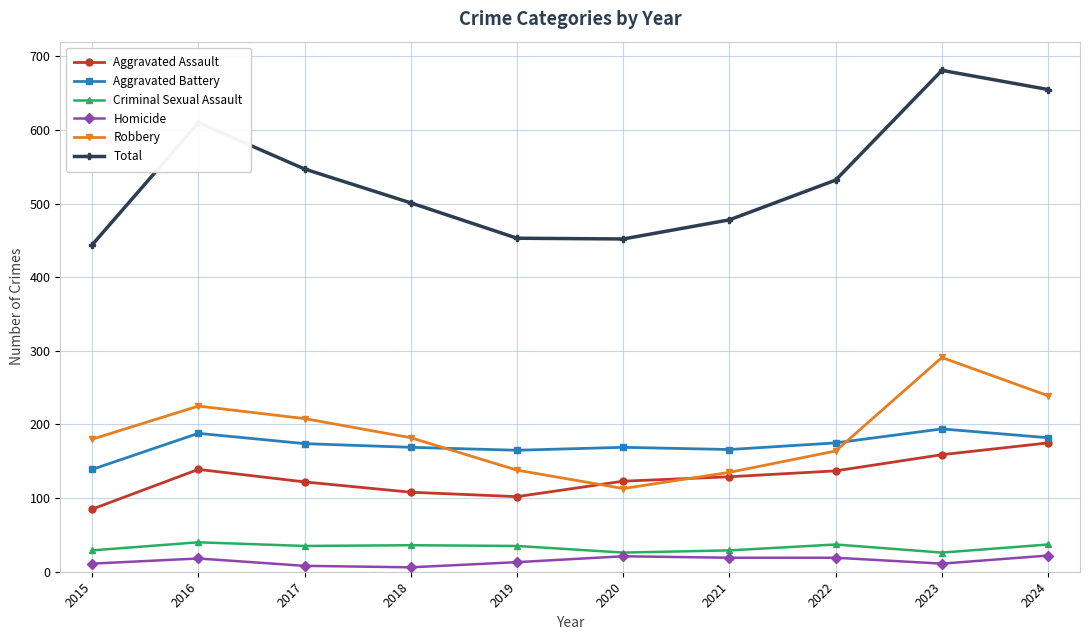

Rank the series by their maximum value, from highest to lowest.

Total, Robbery, Aggravated Battery, Aggravated Assault, Criminal Sexual Assault, Homicide